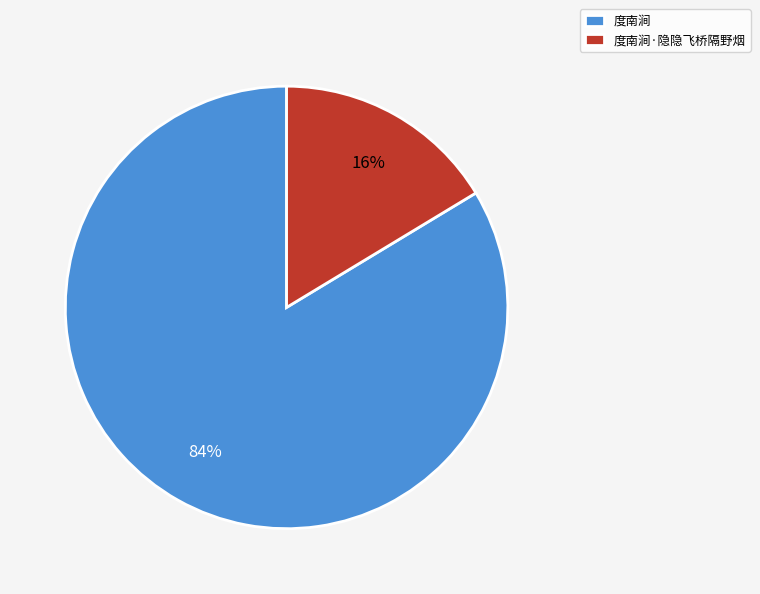

To the nearest percent, what percentage of the pie is 度南涧·隐隐飞桥隔野烟?

16%